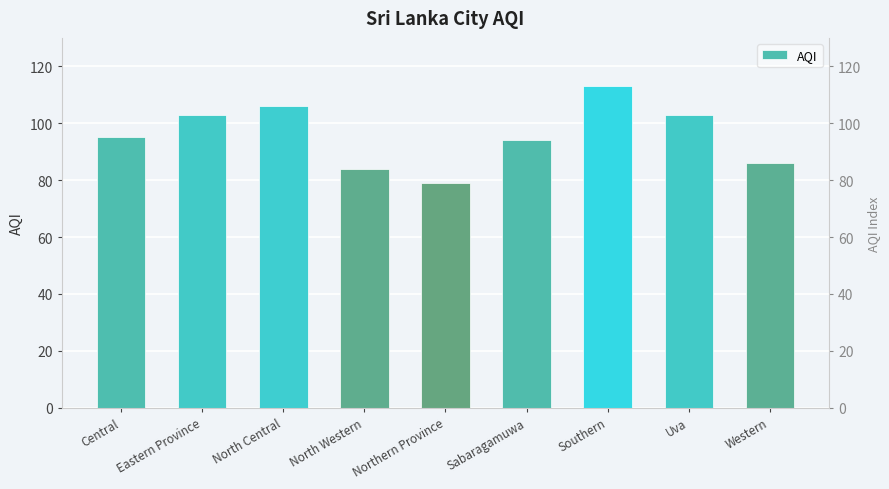

How many categories are shown in the chart?

9